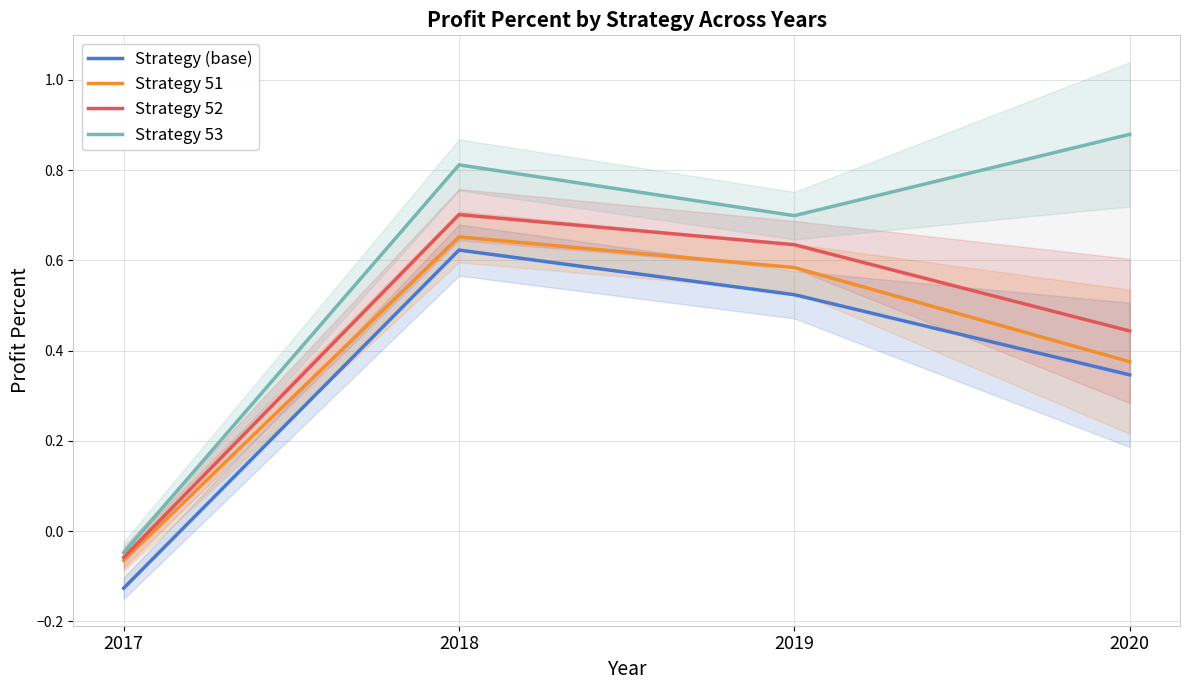

The Strategy 53 series shows 0.7 at 2019. True or false?

True